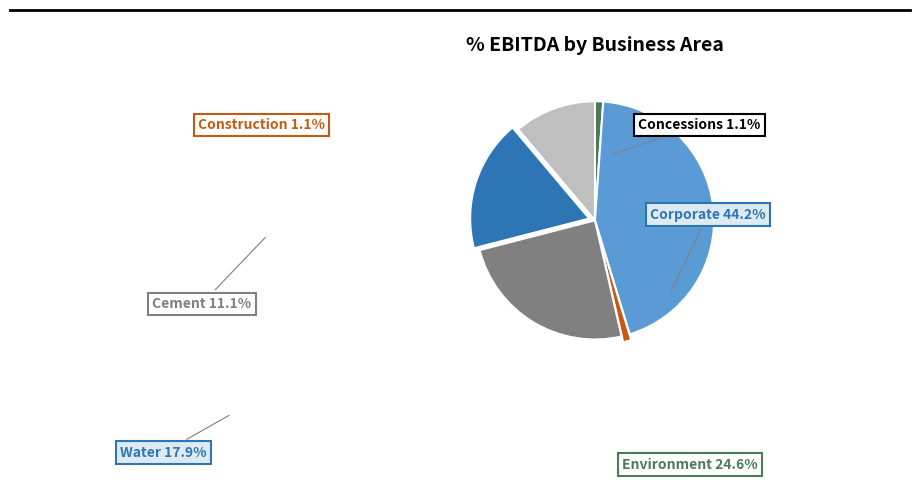

Count the number of slices in the pie.

6